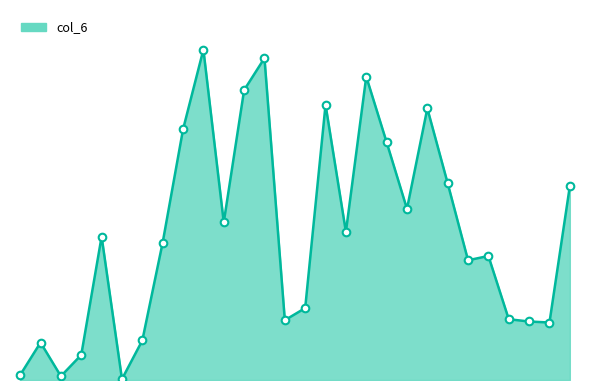

At how many categories does at least one series exceed 683664?

2